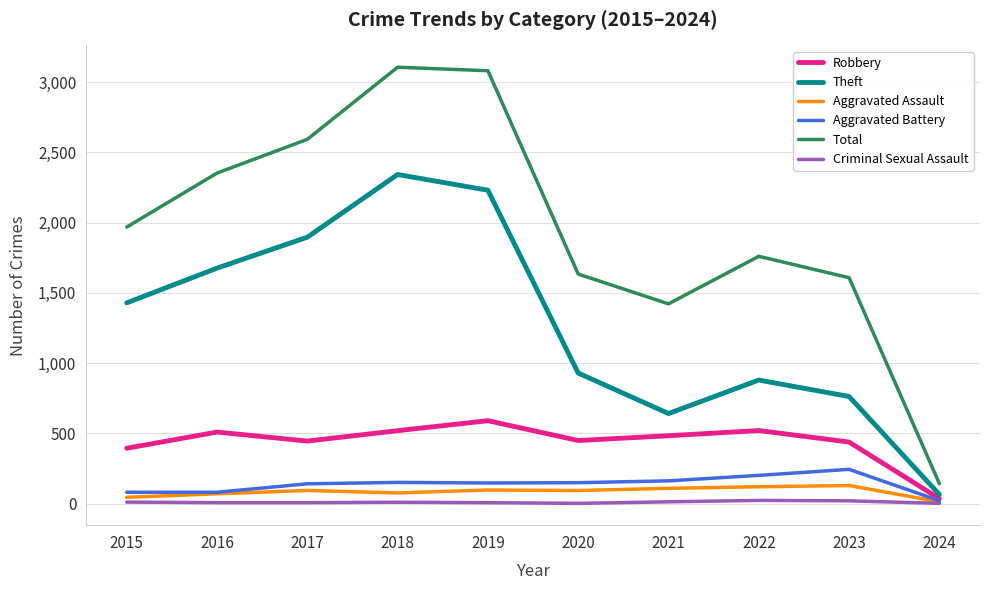

Is it true that Robbery equals 709 at 2015?

False